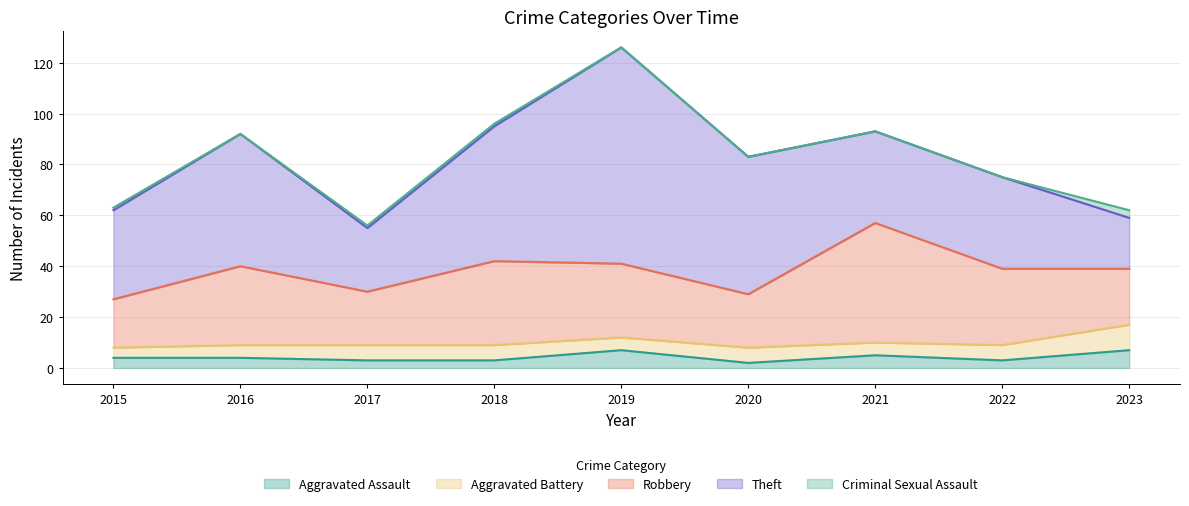

How many Criminal Sexual Assault values are between 0 and 1?

8